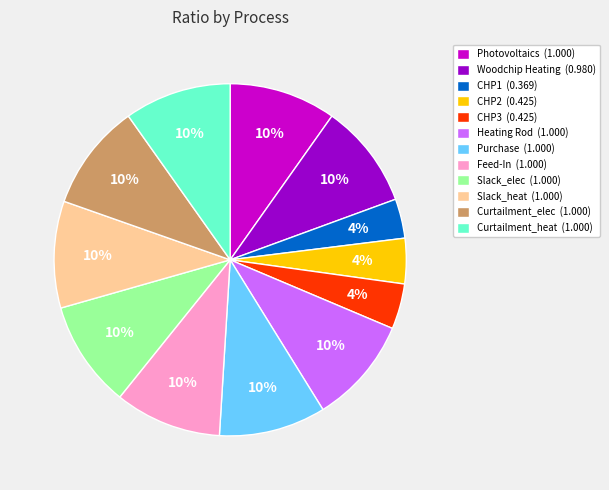

What percentage is the Woodchip Heating slice, to the nearest percent?

10%